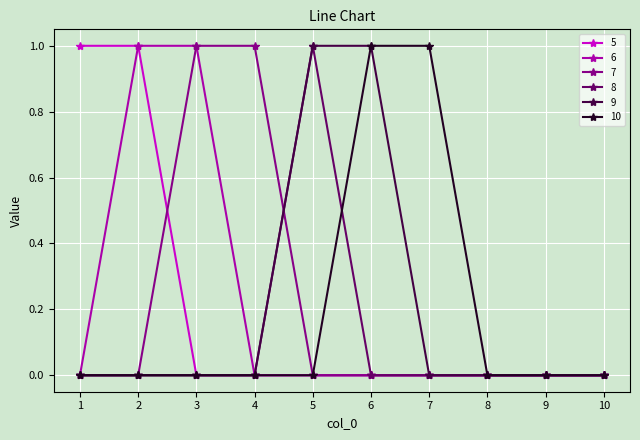

Is the value of 5 at 1 greater than the value of 6 at 5?

Yes